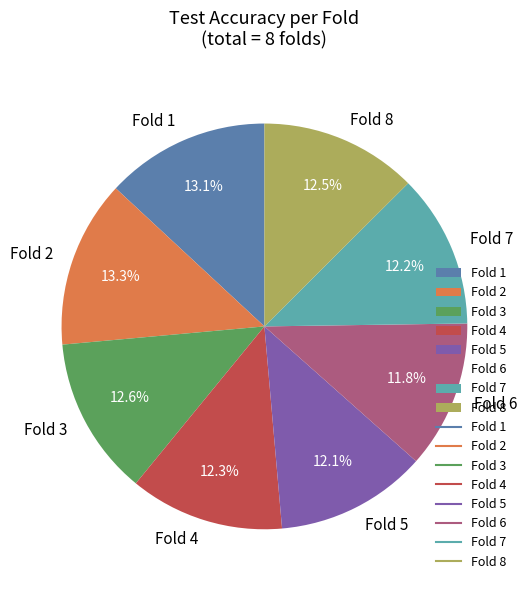

Combined, do Fold 2 and Fold 4 account for over 50%?

No